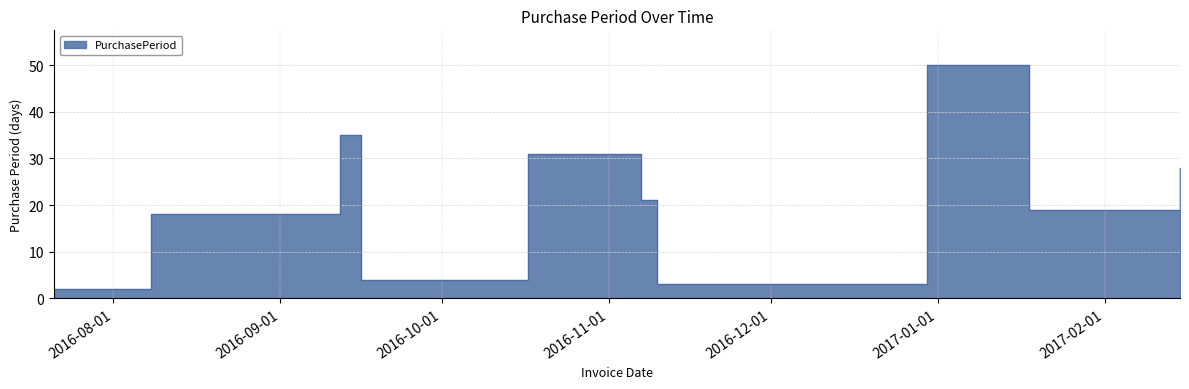

What position from the left is 2016-09-16?

4